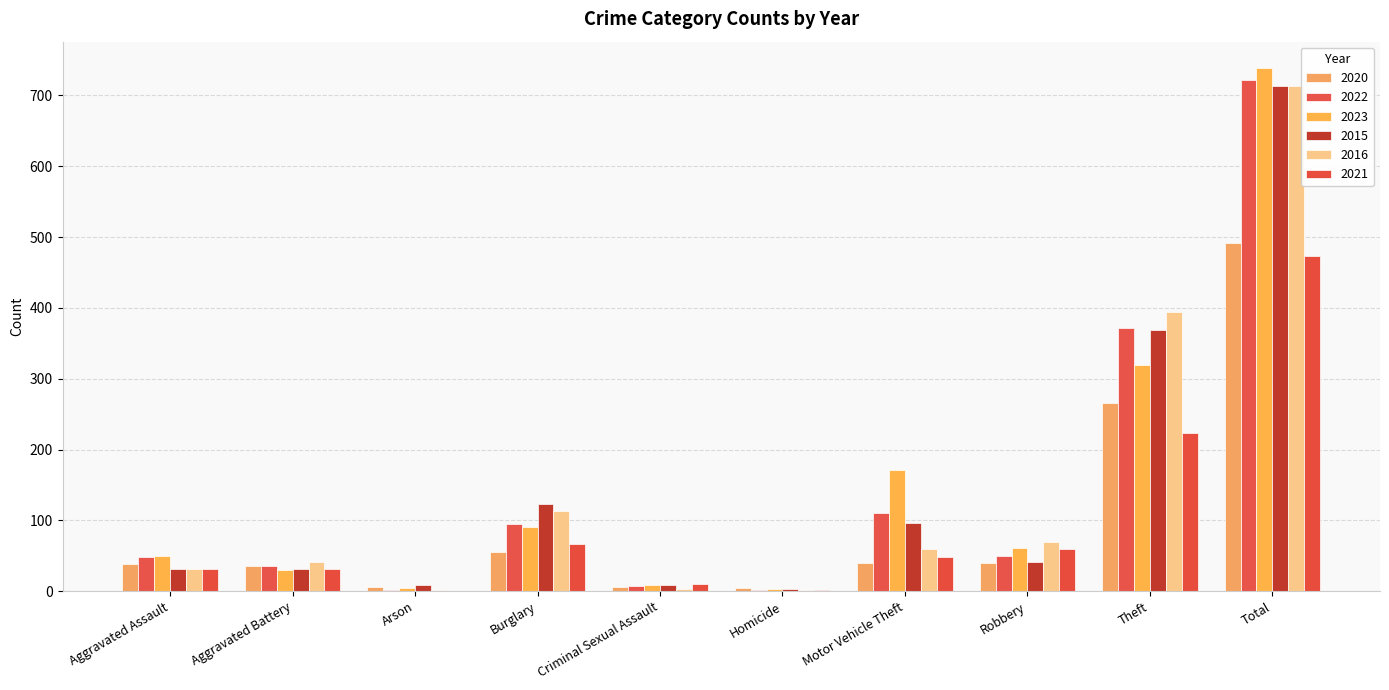

What is the total value across all series at Theft?

1944